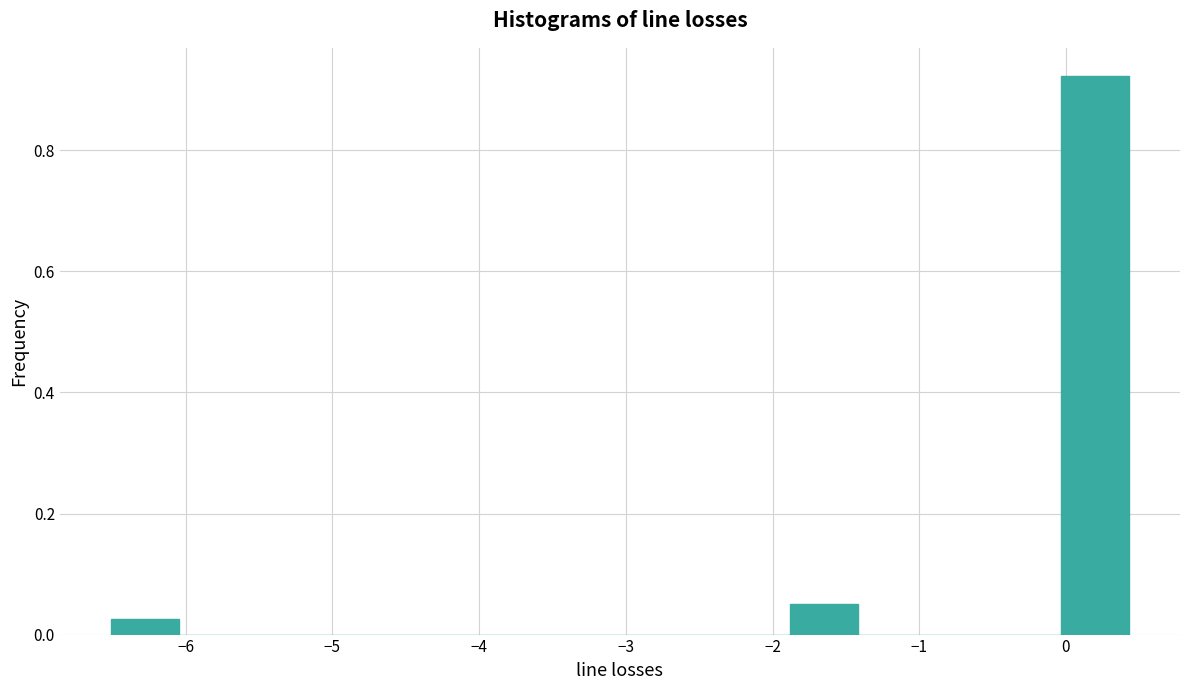

Reading left to right, transcribe this chart: for each bar, give the range it covers on the x-axis and its height. Neither the bar edges nor the heights are printed on the chart, so give them approximately, as read against the axes.

-6.5 to -6.0: 0.02
-6.0 to -5.6: 0
-5.6 to -5.1: 0
-5.1 to -4.7: 0
-4.7 to -4.2: 0
-4.2 to -3.7: 0
-3.7 to -3.3: 0
-3.3 to -2.8: 0
-2.8 to -2.3: 0
-2.3 to -1.9: 0
-1.9 to -1.4: 0.06
-1.4 to -1.0: 0
-1.0 to -0.5: 0
-0.5 to 0.0: 0
0.0 to 0.4: 0.92